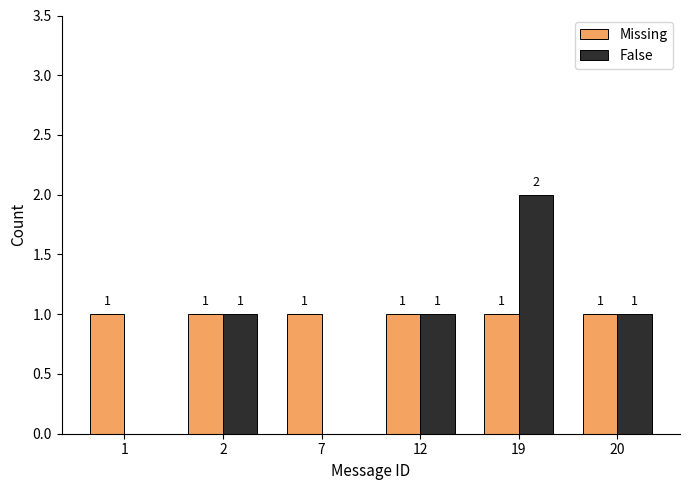

Is it true that False equals 2 at 19?

True